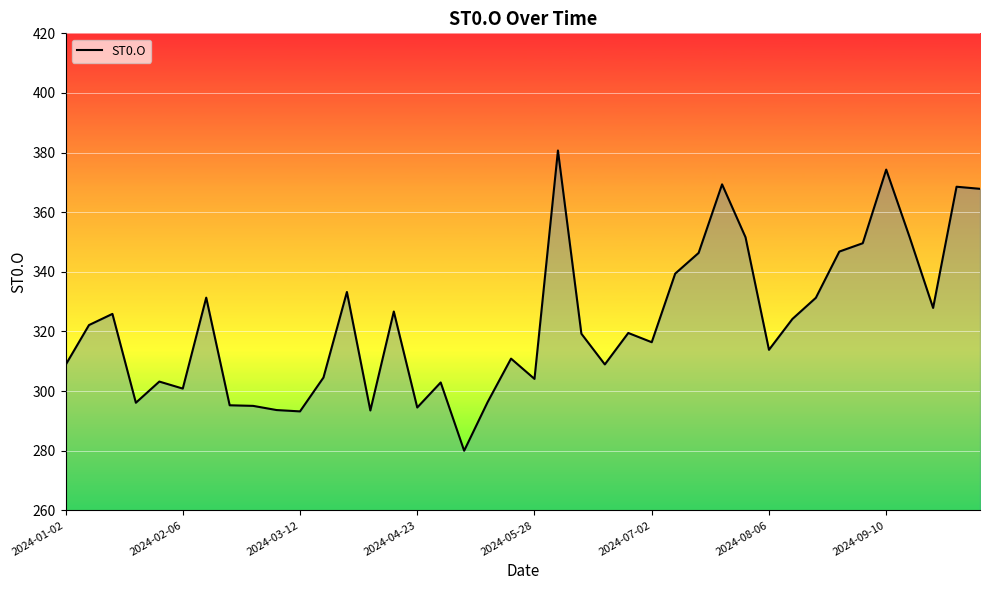

What is the difference between the maximum and minimum values?

100.7